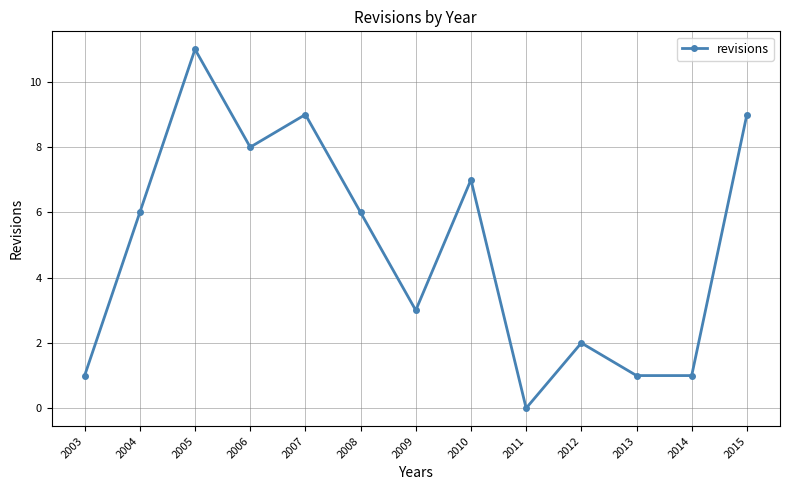

Between 2007 and 2003, which is larger?

2007